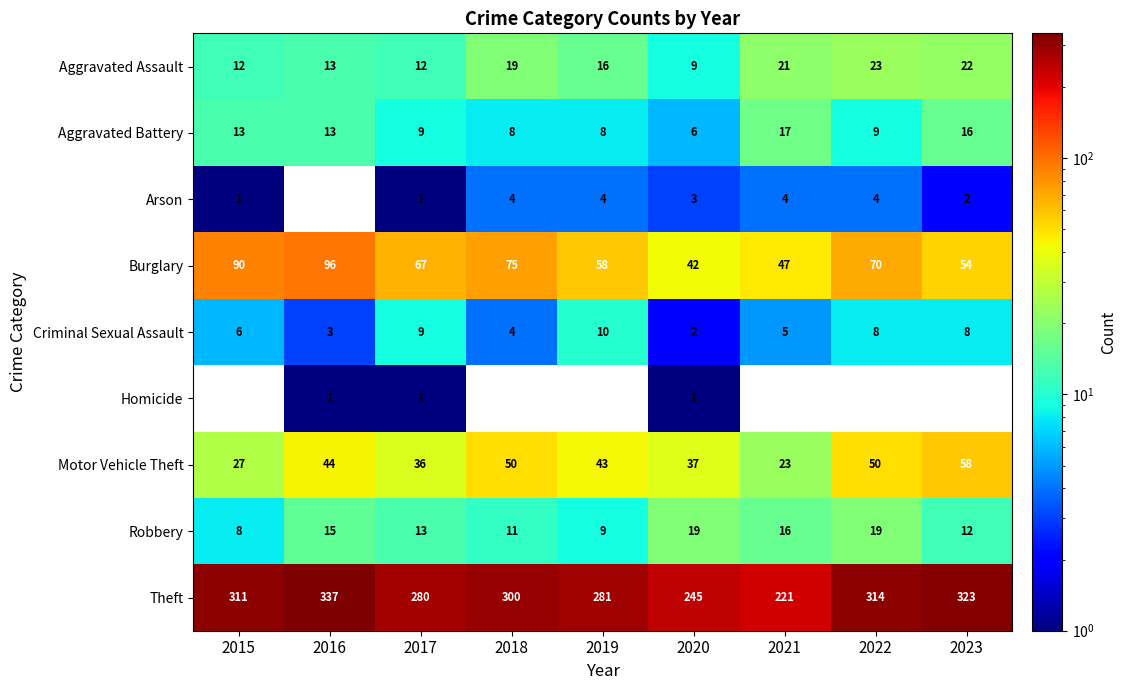

Where does the Burglary series first go above 67?

2015